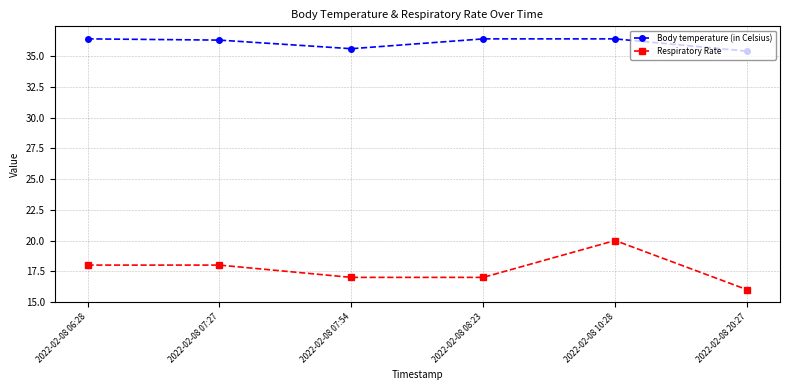

What position from the right is 2022-02-08 07:54?

4